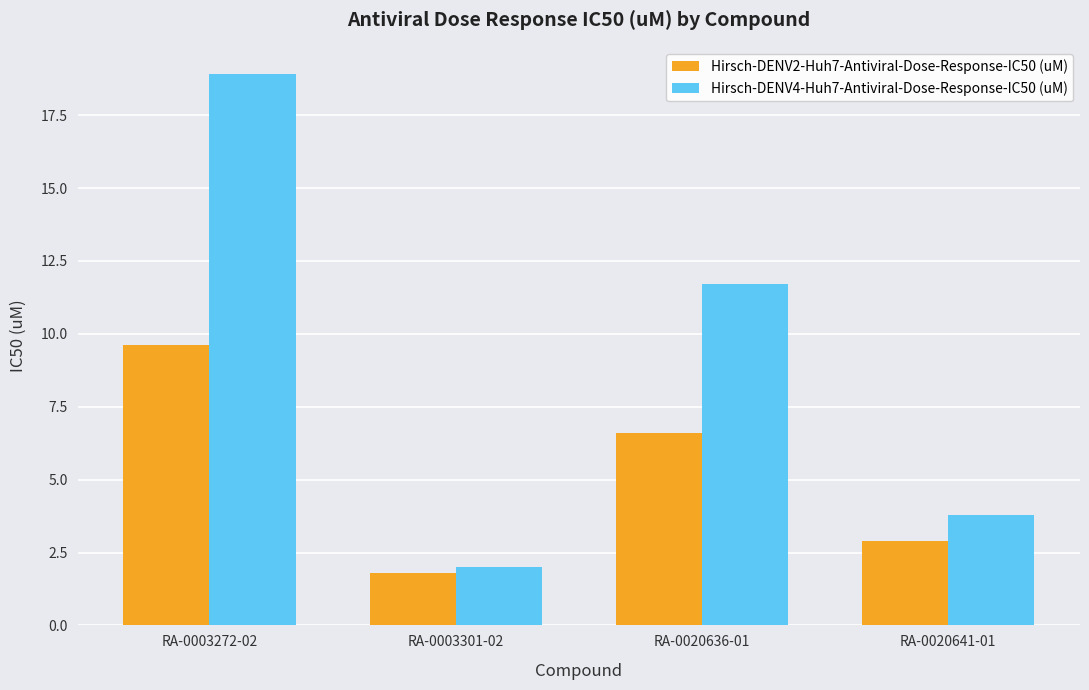

Is it true that Hirsch-DENV4-Huh7-Antiviral-Dose-Response-IC50 (uM) equals 18.9 at RA-0003272-02?

True